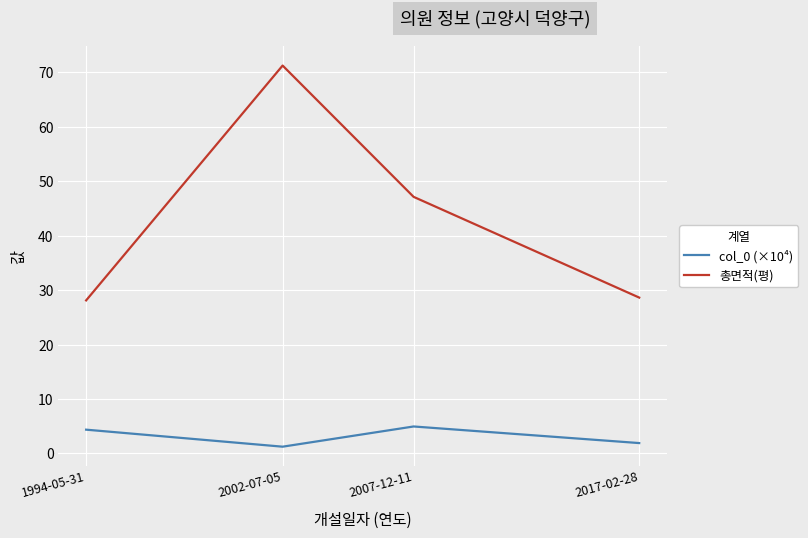

Which series has the largest total across all categories?

총면적(평)